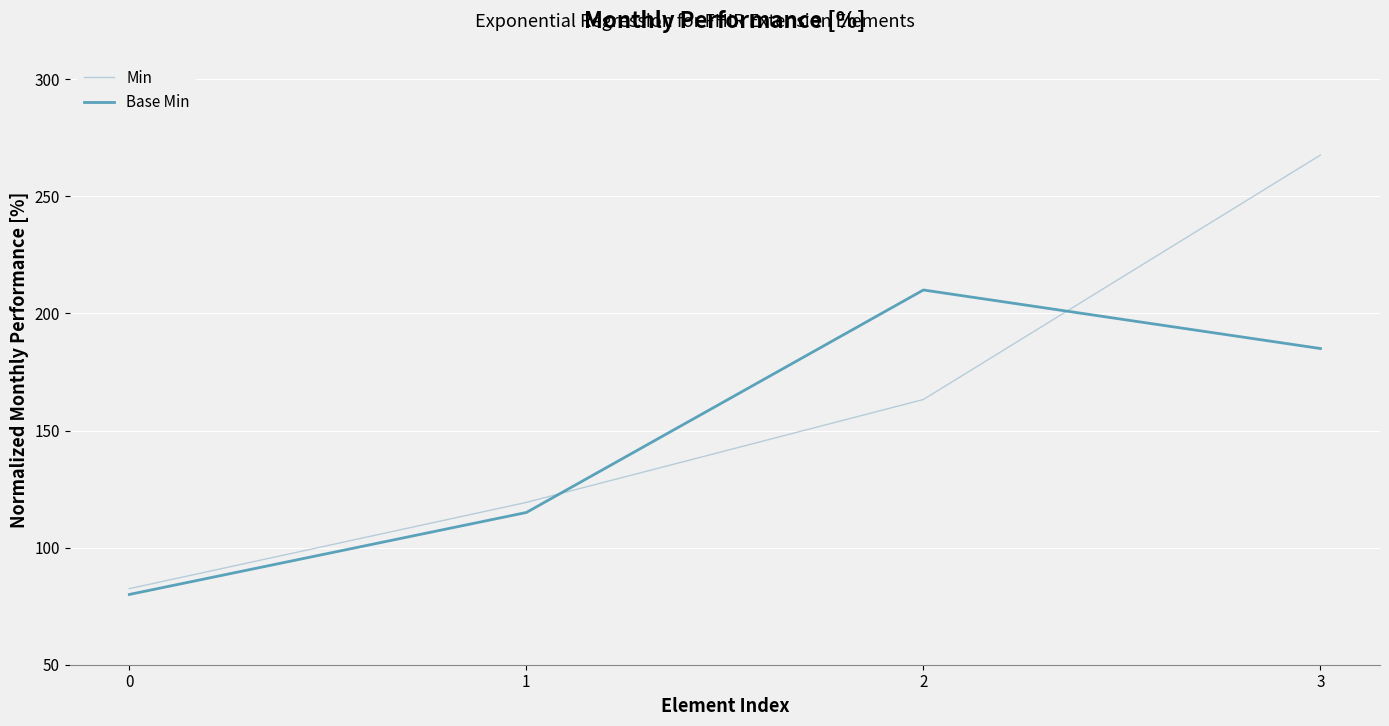

Which series has the widest spread of values?

Min